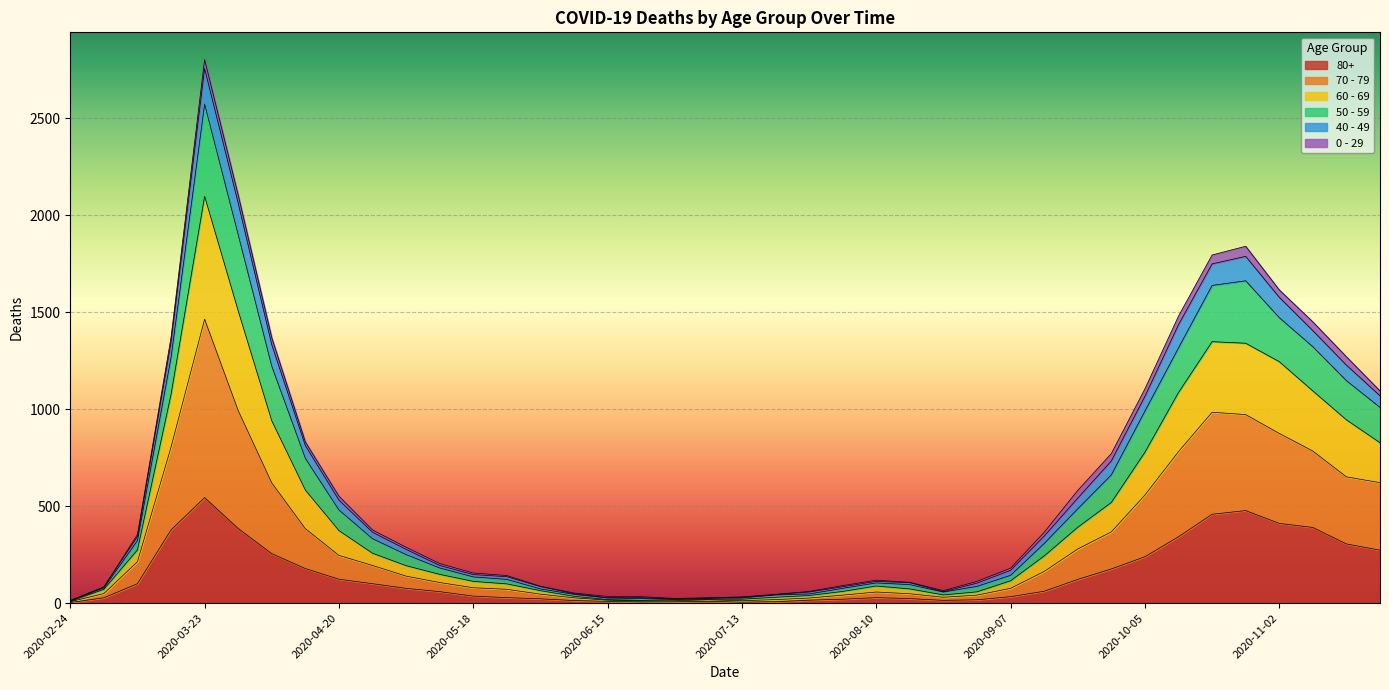

At which category is the sum across all series the highest?

2020-03-23